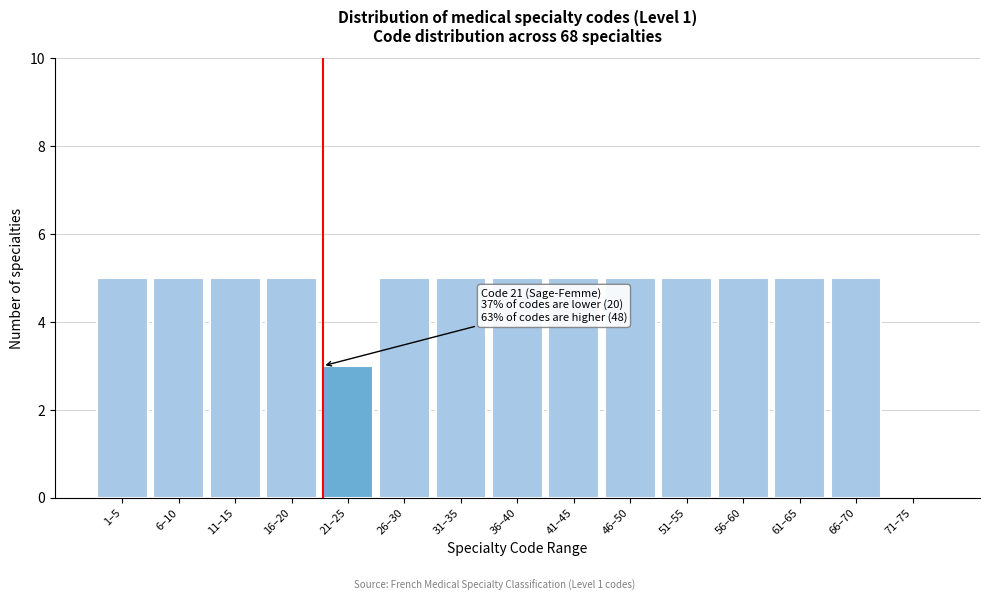

Reading right to left, list all the values displayed in this chart.

71–75=0	66–70=5	61–65=5	56–60=5	51–55=5	46–50=5	41–45=5	36–40=5	31–35=5	26–30=5	21–25=3	16–20=5	11–15=5	6–10=5	1–5=5